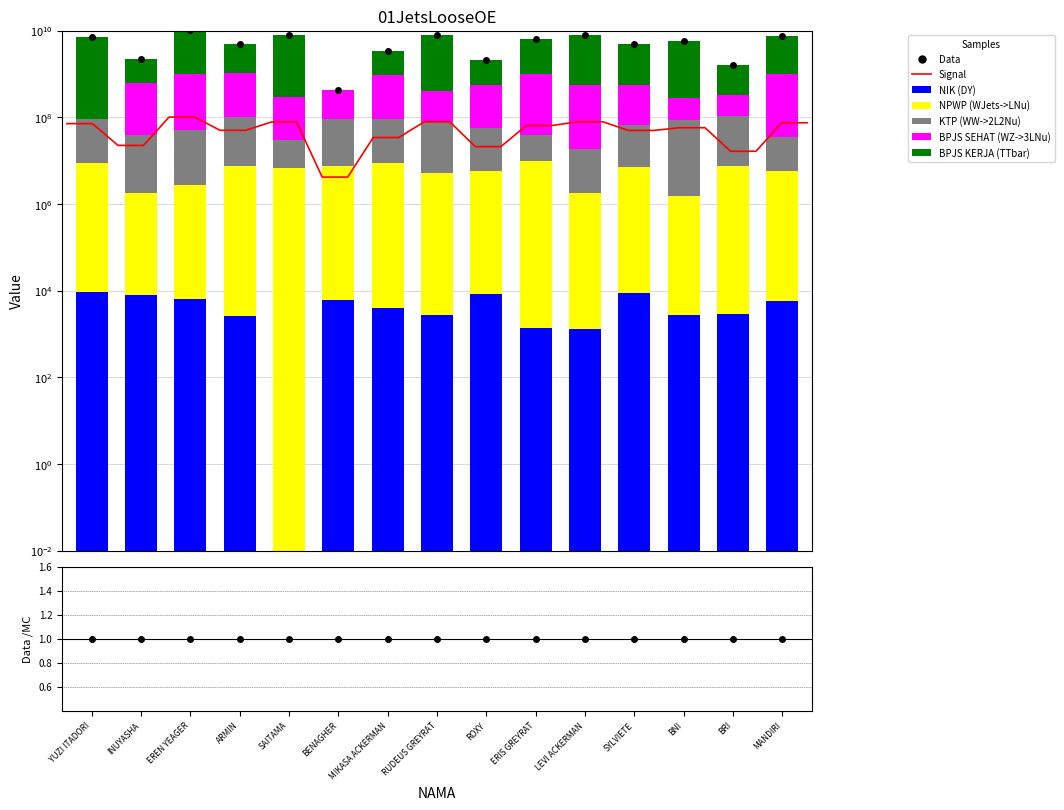

What is the sum of all BPJS KERJA values?

71094600290.0